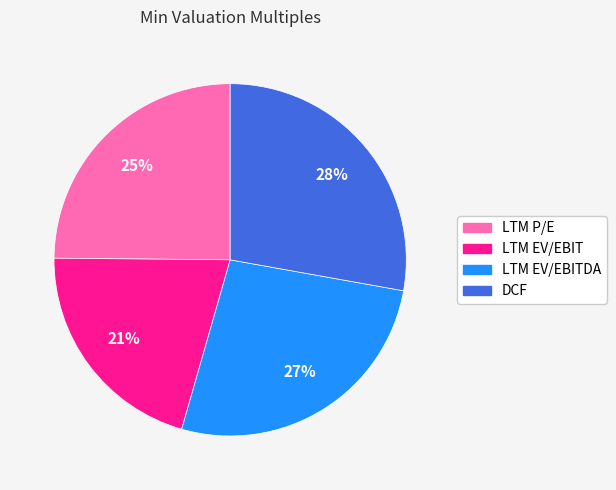

To the nearest percent, what is the average slice percentage?

25%